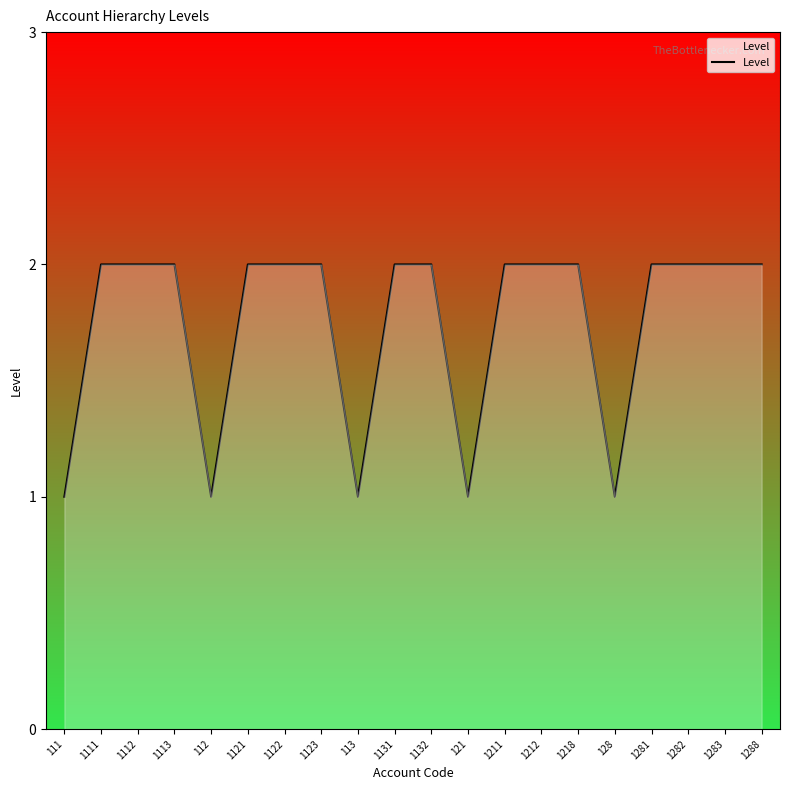

What is the minimum value shown in the chart?

1